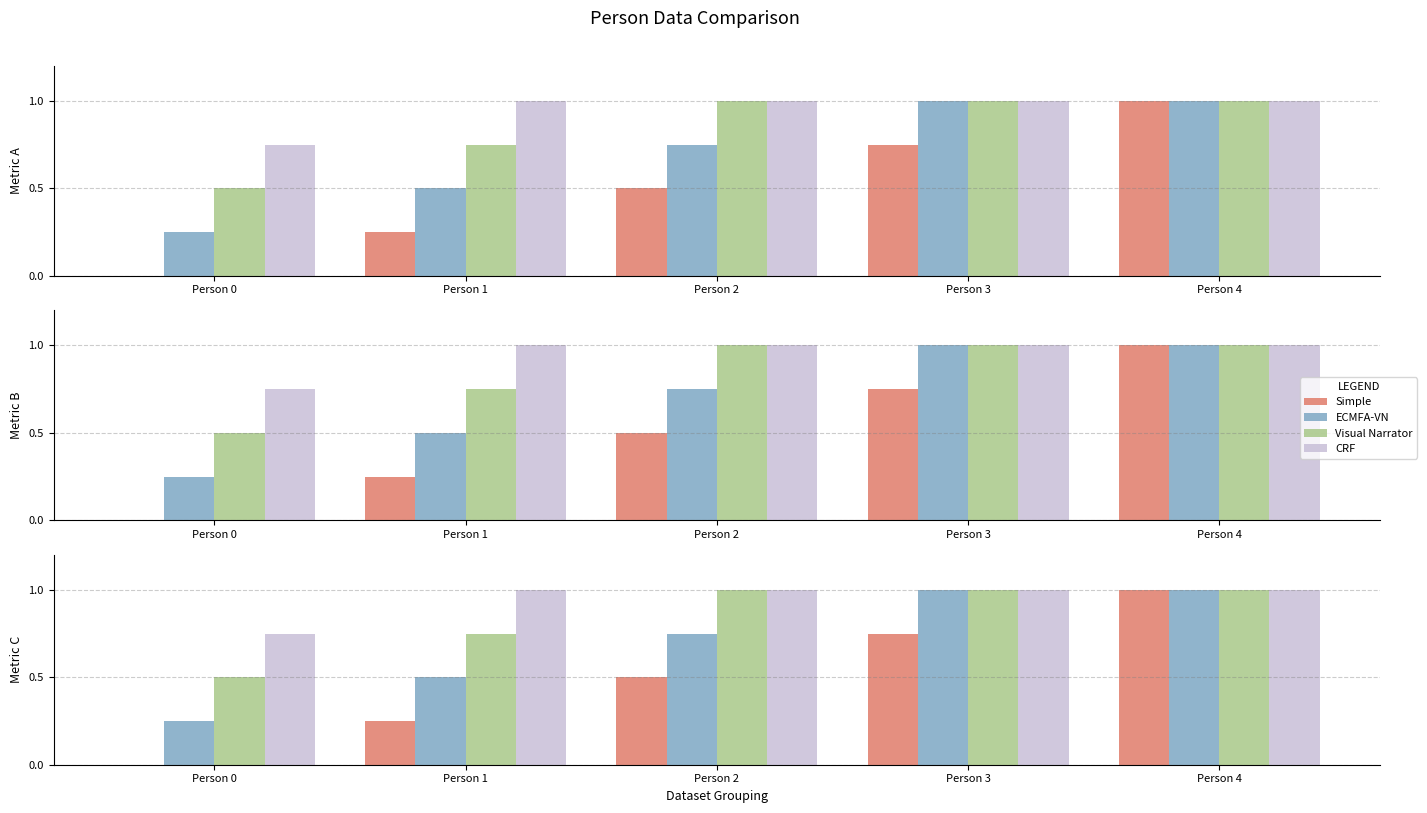

What is the total value across all series at Person 2?

3.2